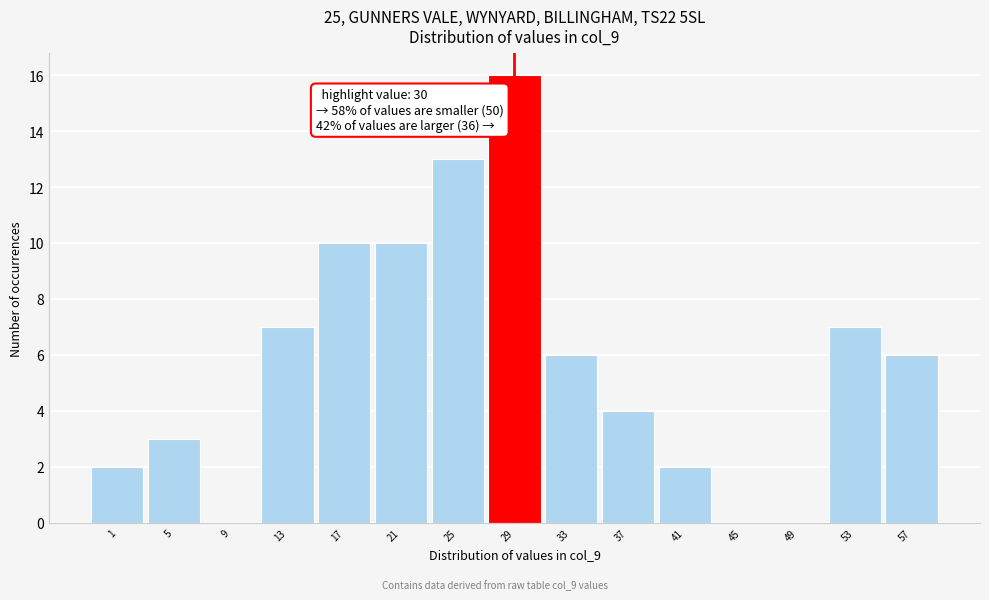

Reading right to left, list all the values displayed in this chart.

57=6	53=7	49=0	45=0	41=2	37=4	33=6	29=16	25=13	21=10	17=10	13=7	9=0	5=3	1=2